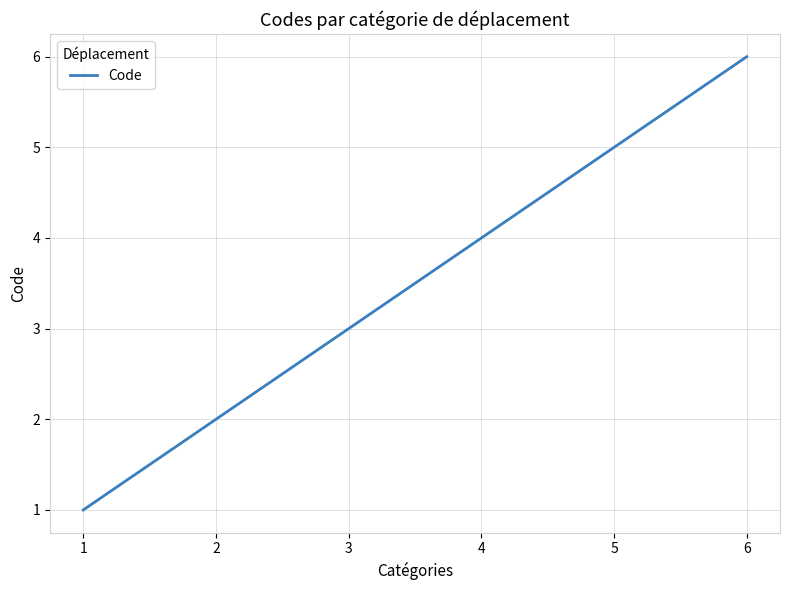

How many values are below 4?

3